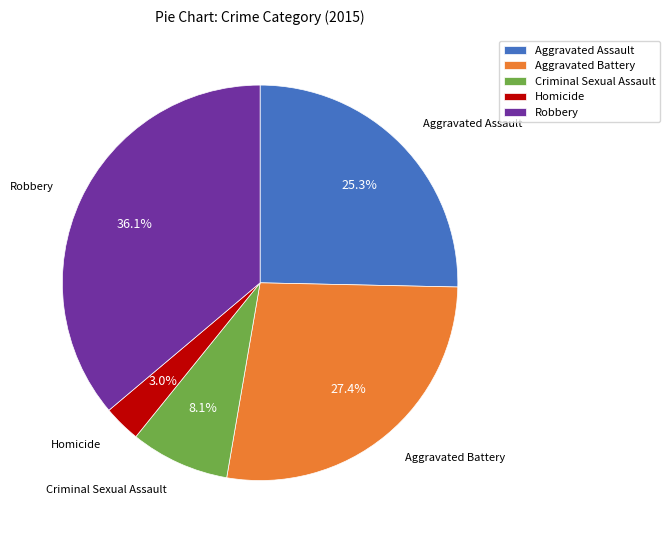

To the nearest percent, what is the combined percentage of Aggravated Battery and Homicide?

30%